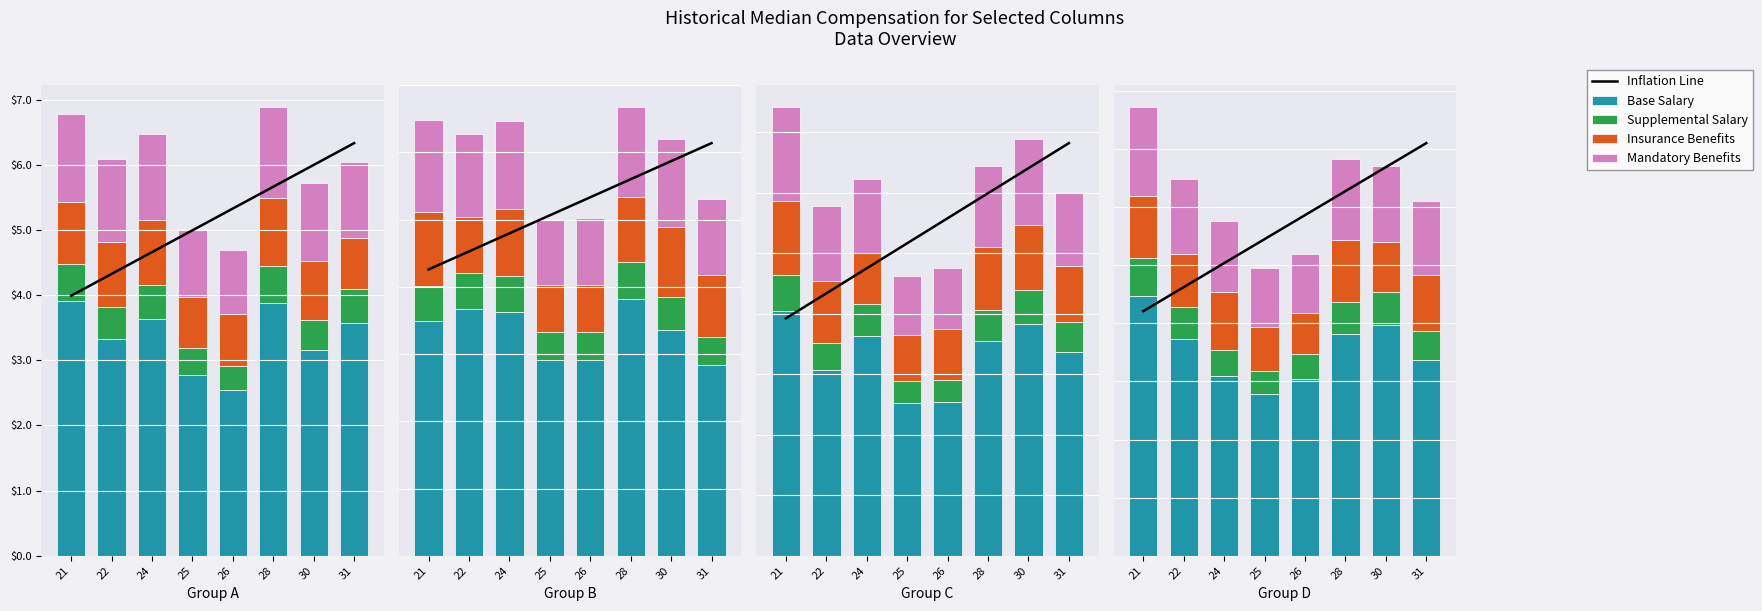

The Base Salary series shows 5.5 at 31. True or false?

False